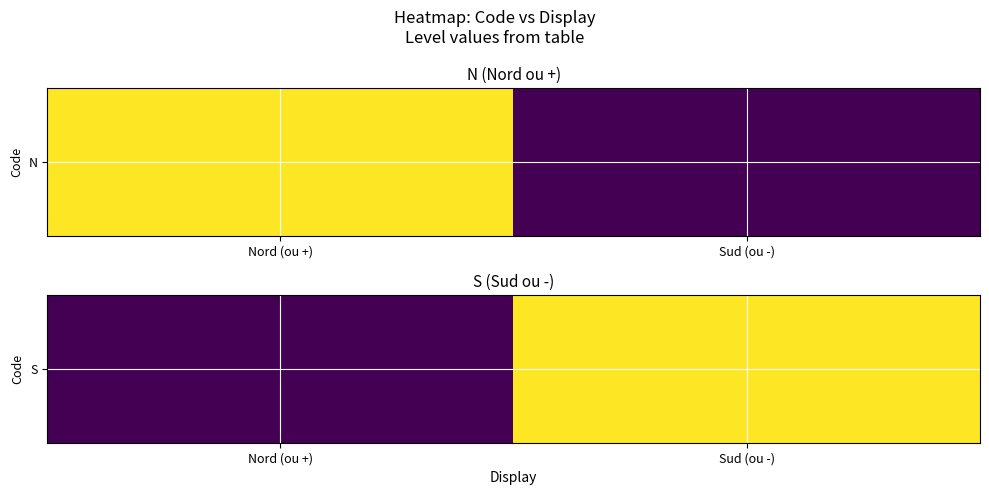

Reading right to left, extract all data points from this chart.

Sud (ou -)=1	Nord (ou +)=0